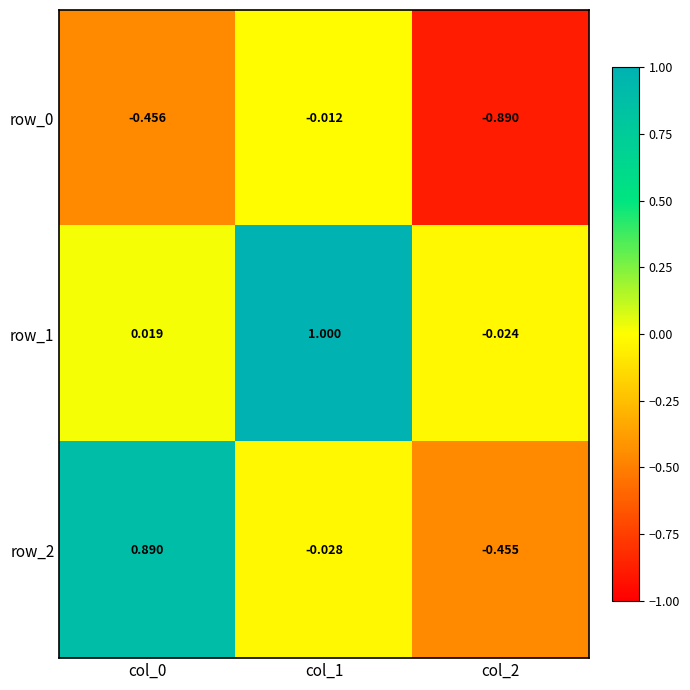

Is the value of row_0 at col_0 greater than the value of row_2 at col_0?

No